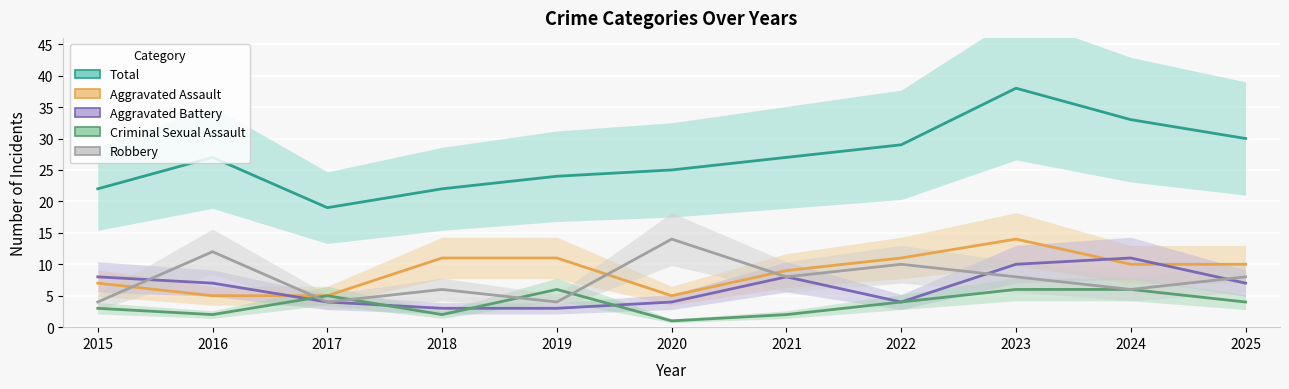

Which series has the largest total across all categories?

Total